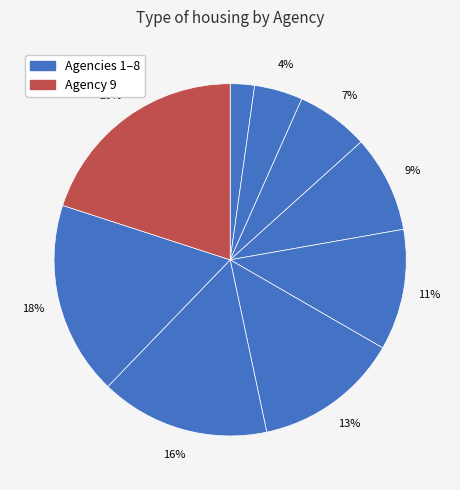

How many segments does this pie chart have?

9